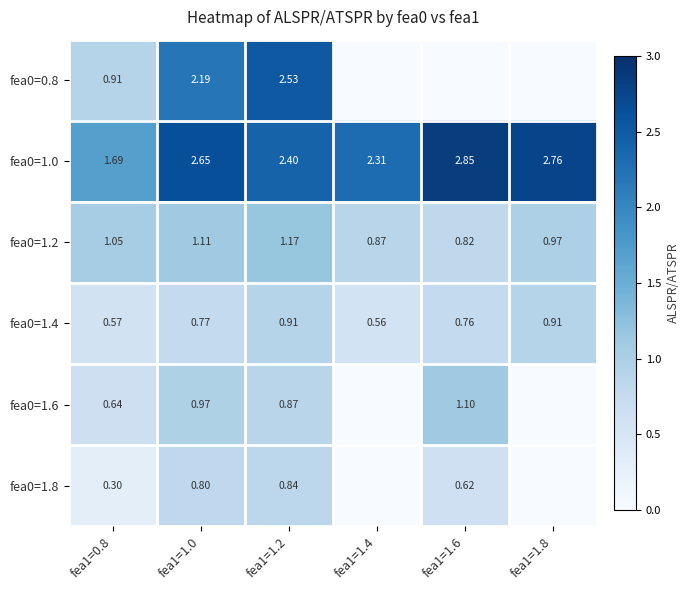

Which label corresponds to the smallest value in the chart?

fea1=1.4